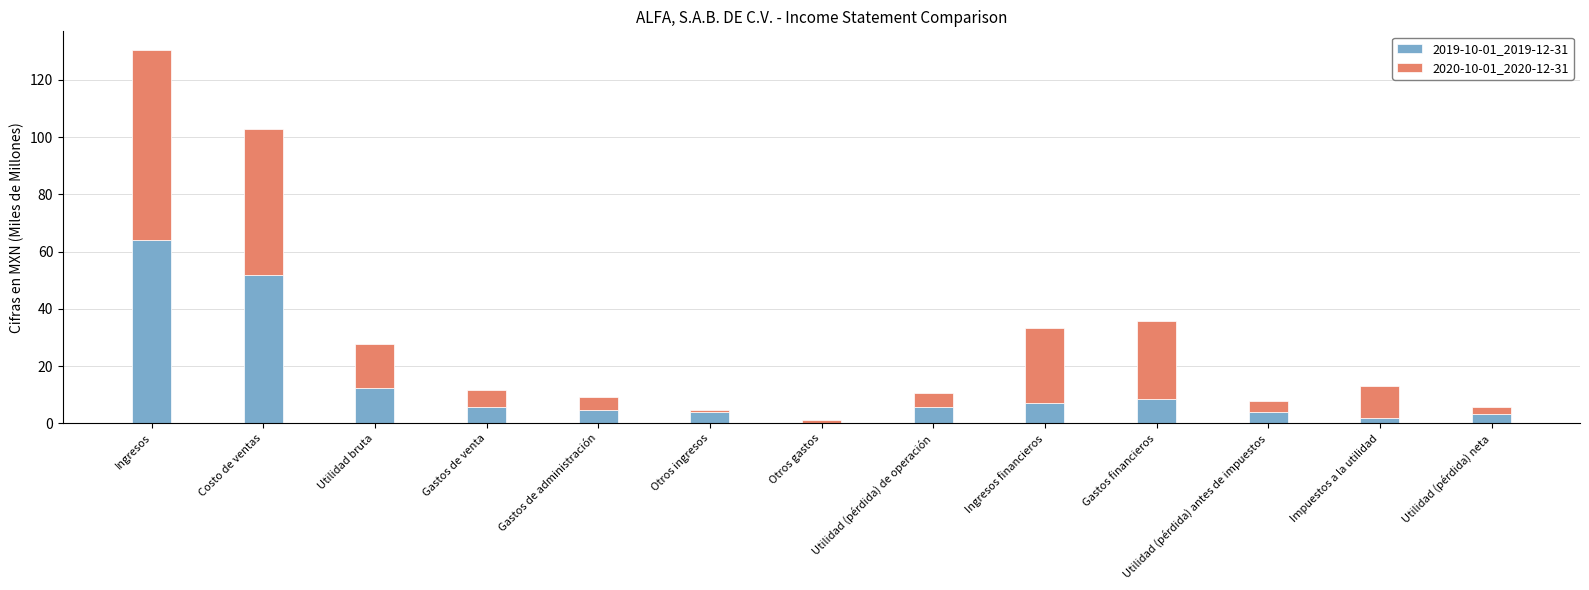

Count the number of categories in the chart.

13